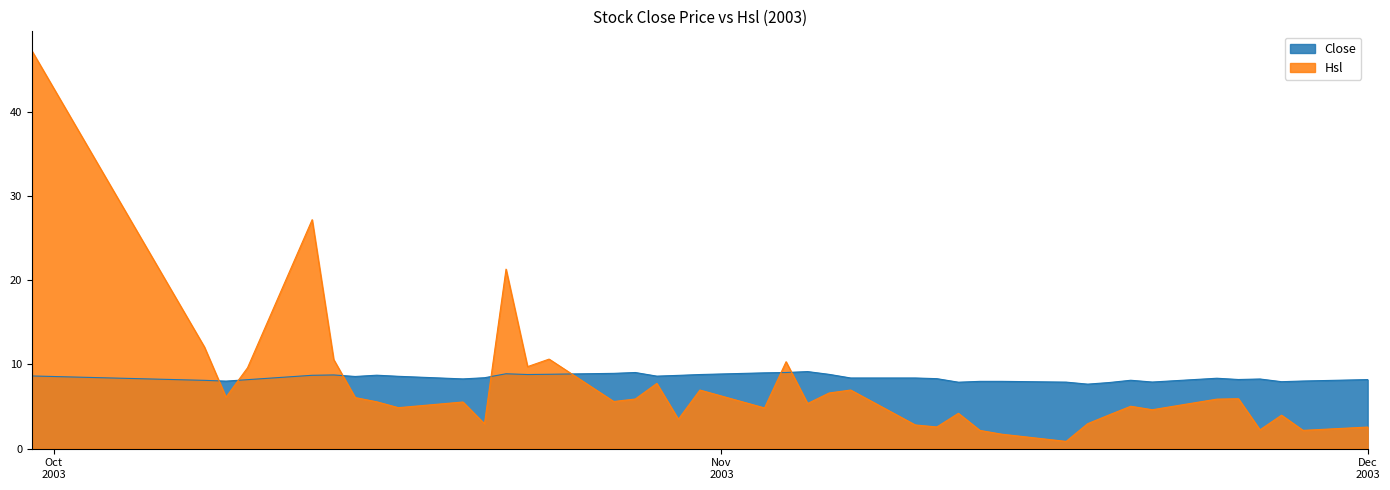

How many times do Hsl and Close cross each other?

7